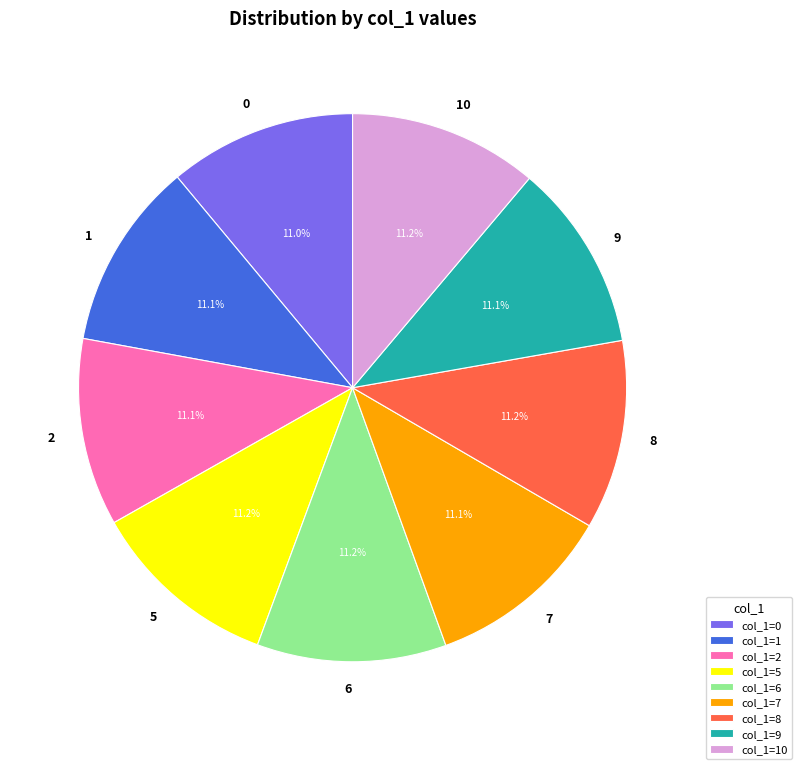

Is 5 the majority of the pie?

No